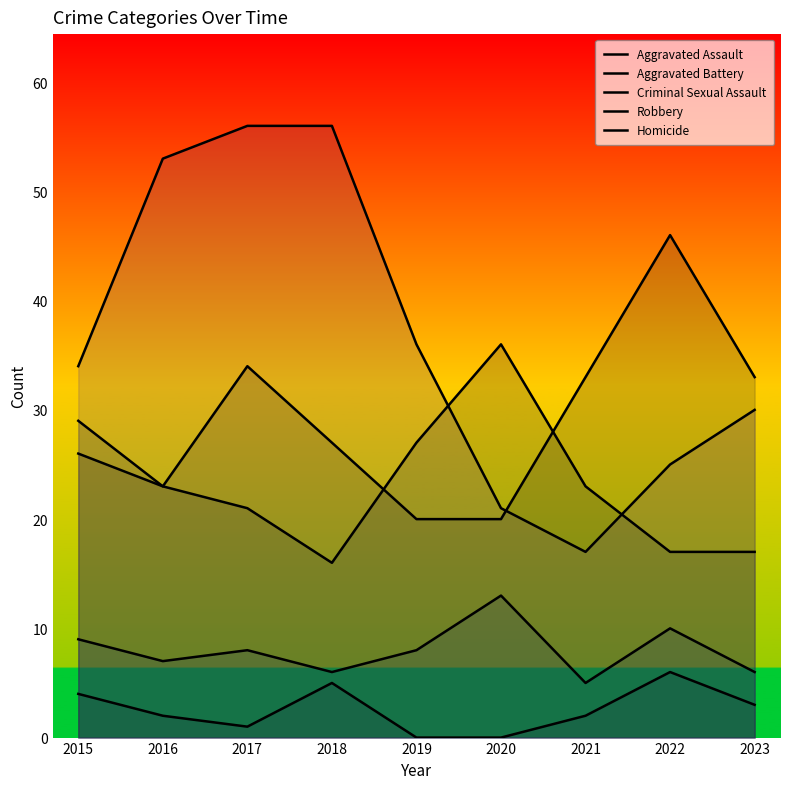

Rank the categories by Criminal Sexual Assault value from highest to lowest.

2020, 2022, 2015, 2017, 2019, 2016, 2018, 2023, 2021